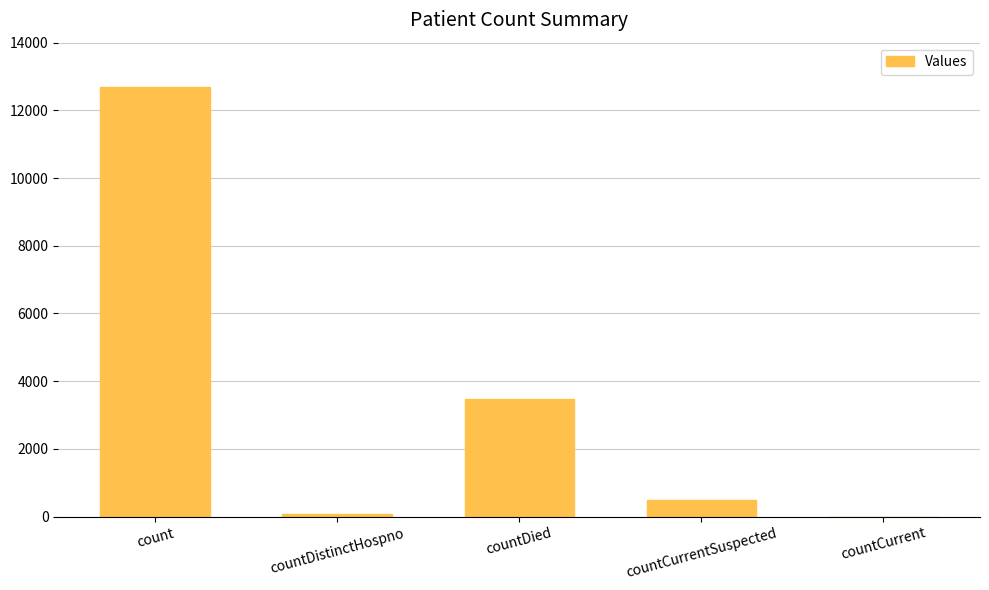

Reading left to right, extract all data points from this chart.

count=12681	countDistinctHospno=76	countDied=3470	countCurrentSuspected=488	countCurrent=0